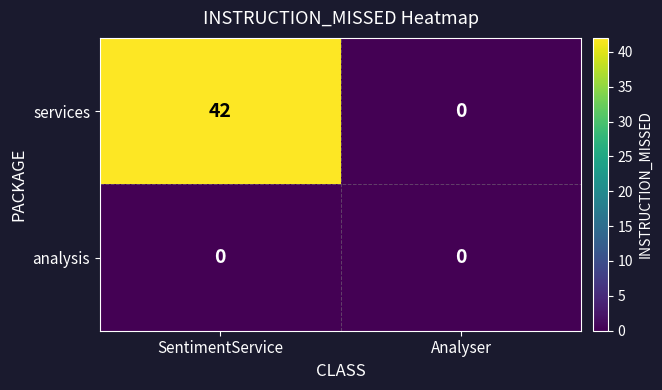

Which category has the highest value in the services series?

SentimentService